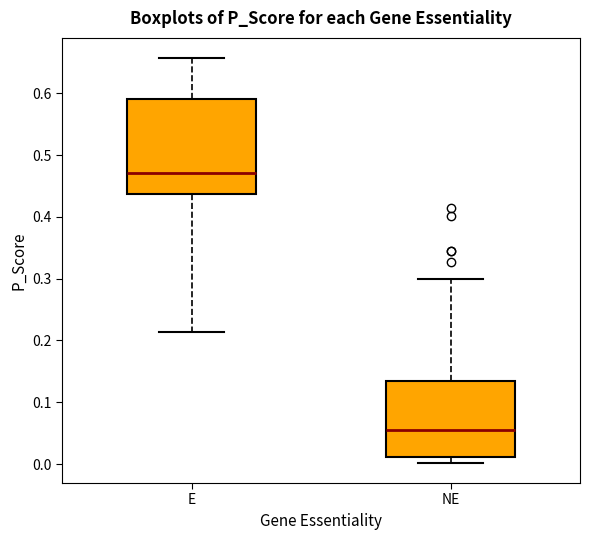

Reading left to right, transcribe this box plot: for each box, give where its median line is, the range the box spans, and where its two whiskers end, as read against the y-axis. The values are not printed on the chart, so give them approximately, as read against the axis.

E: median 0.47, box 0.44 to 0.59, whiskers 0.21 to 0.66
NE: median 0.06, box 0.01 to 0.13, whiskers 0.00 to 0.30